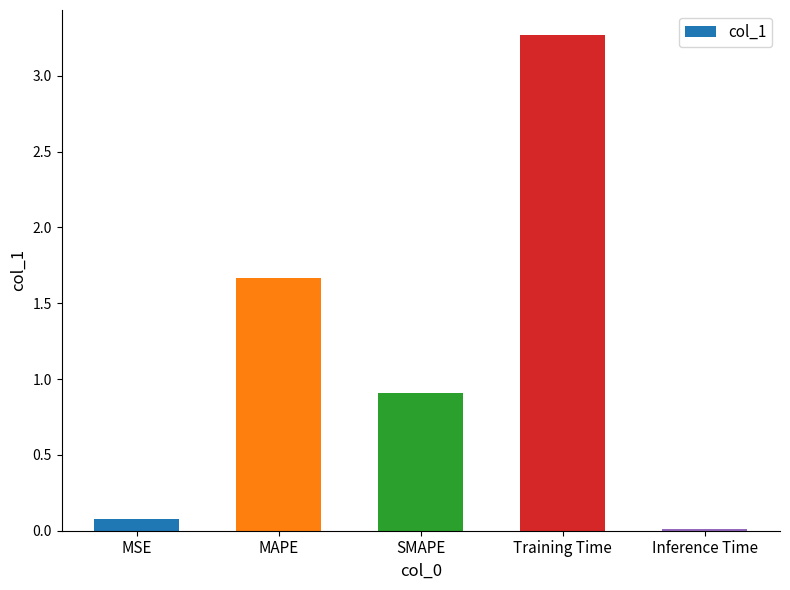

Which has a higher value, Inference Time or MAPE?

MAPE